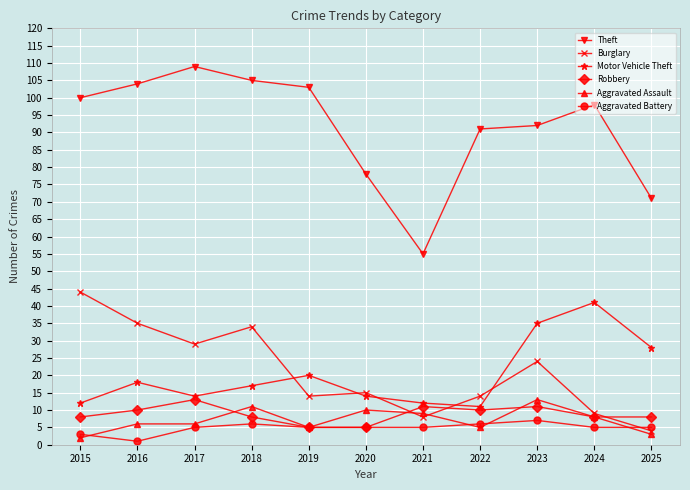

What is the total value across all series at 2021?

100